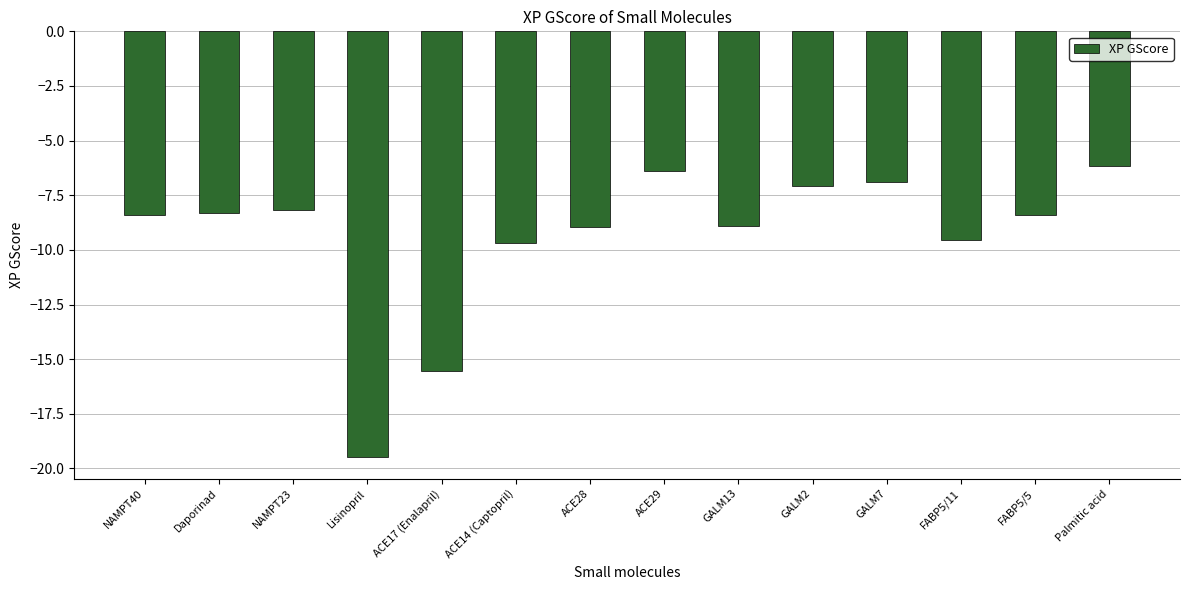

What is the label of the 3rd bar from the left?

NAMPT23